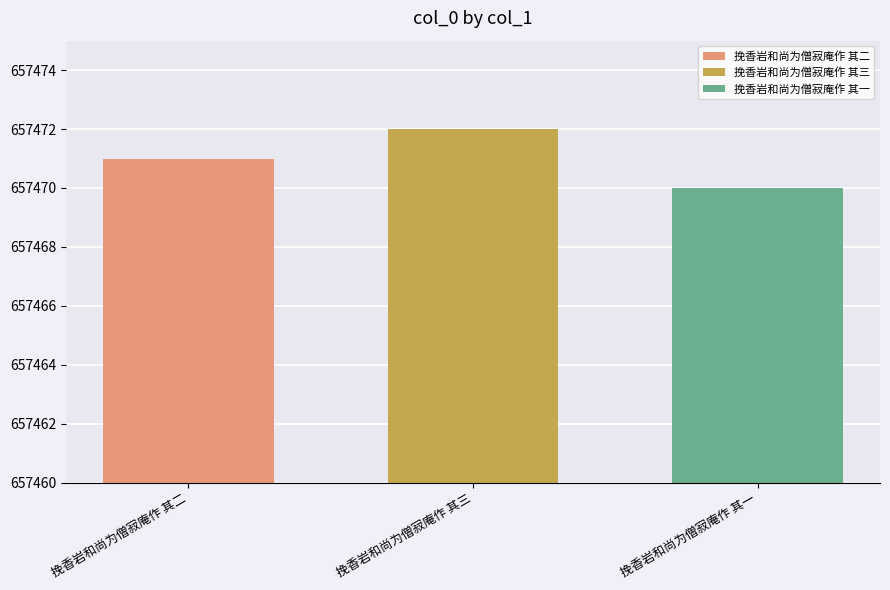

Read the 挽香岩和尚为僧寂庵作 其三 value at 挽香岩和尚为僧寂庵作 其三.

657472